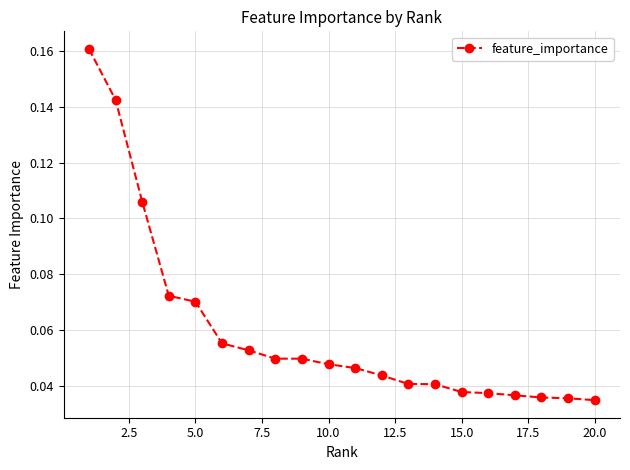

Count the values in the range 0 to 1.

20